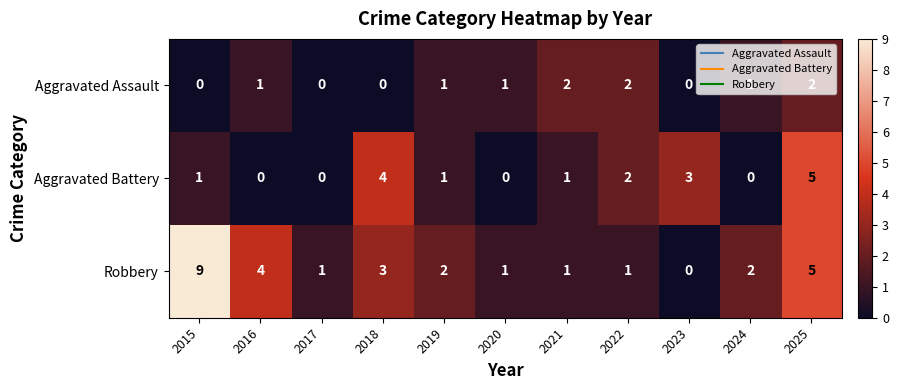

What is the maximum value shown in the chart?

9